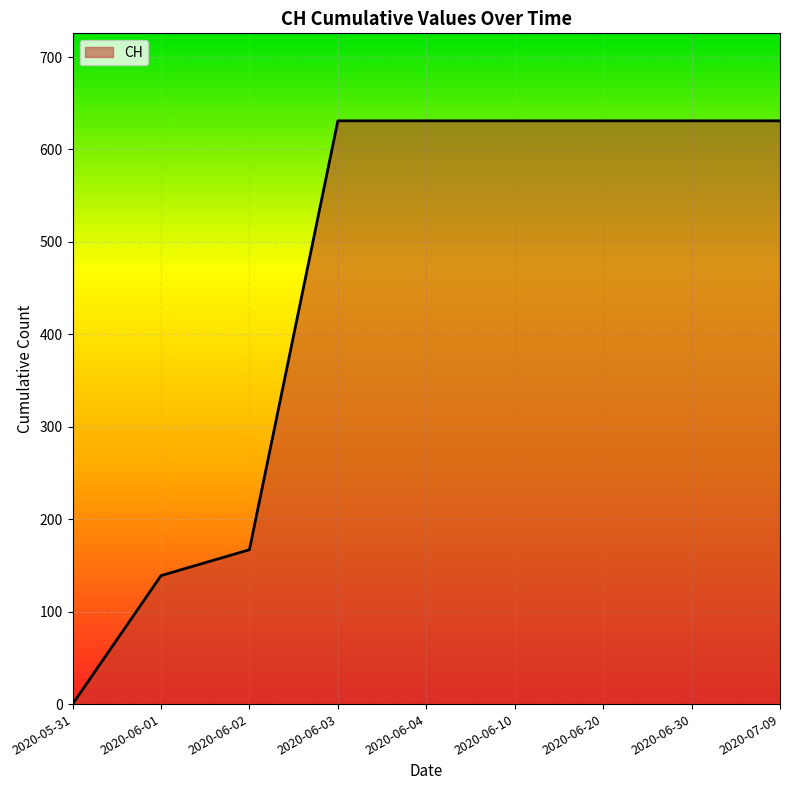

Reading left to right, extract all data points from this chart.

0	139	167	631	631	631	631	631	631